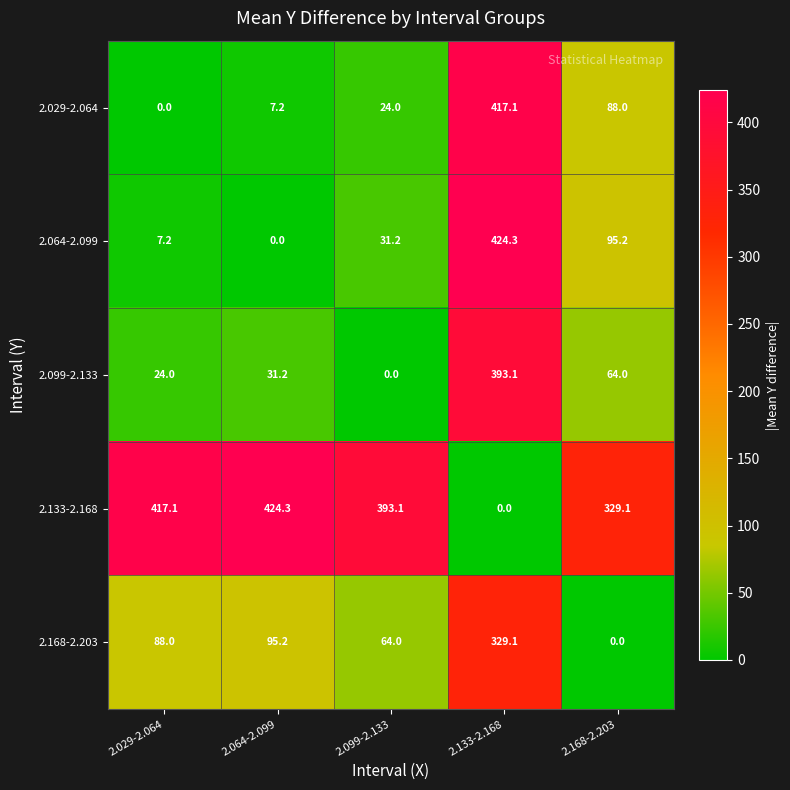

Which series has the largest total across all categories?

2.133-2.168